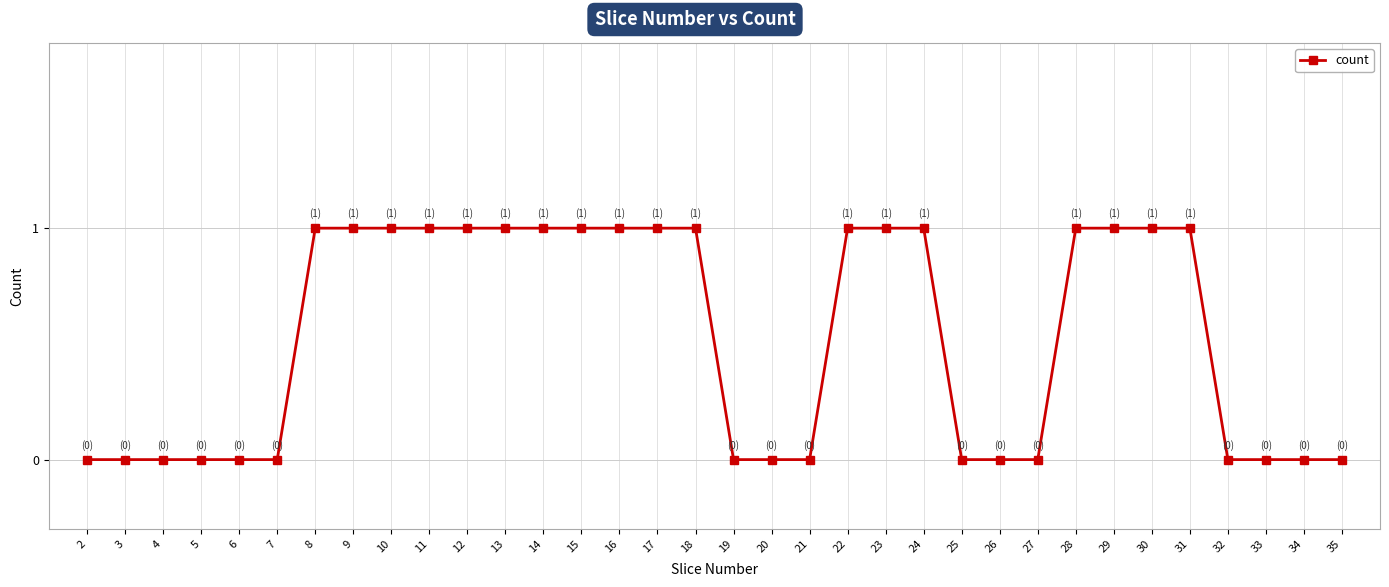

What is the value of the 27th point from the left?

1